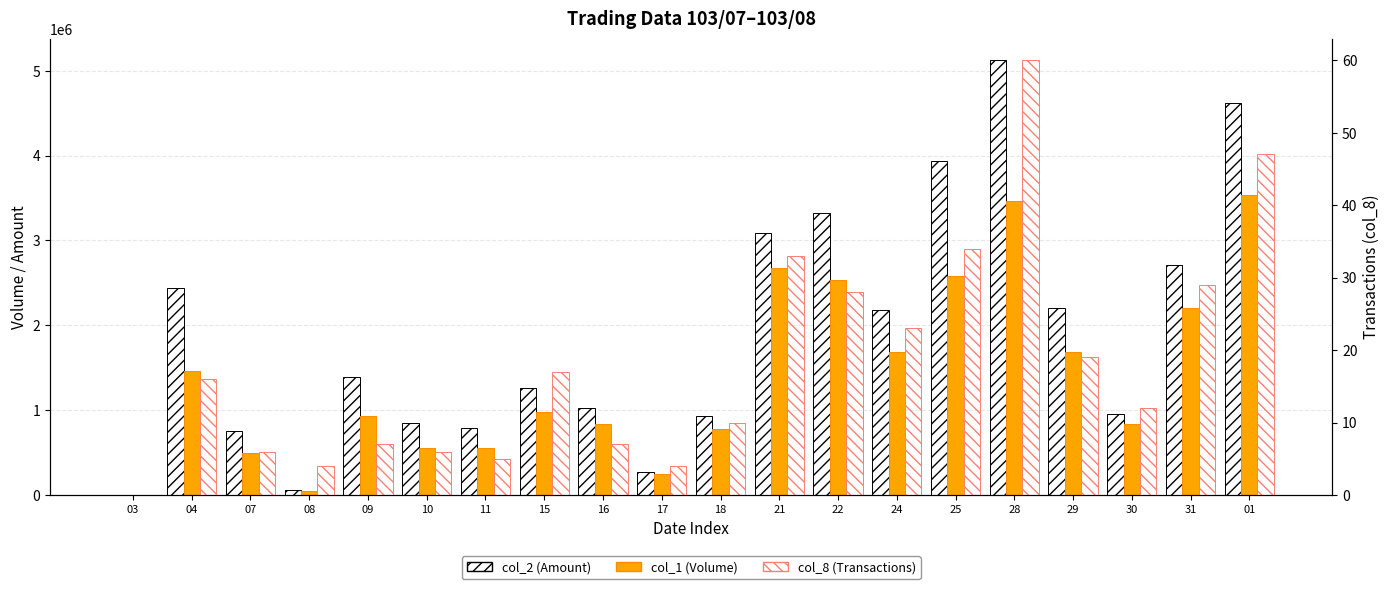

What are all the series names shown in the legend?

col_2 (Amount), col_1 (Volume), col_8 (Transactions)